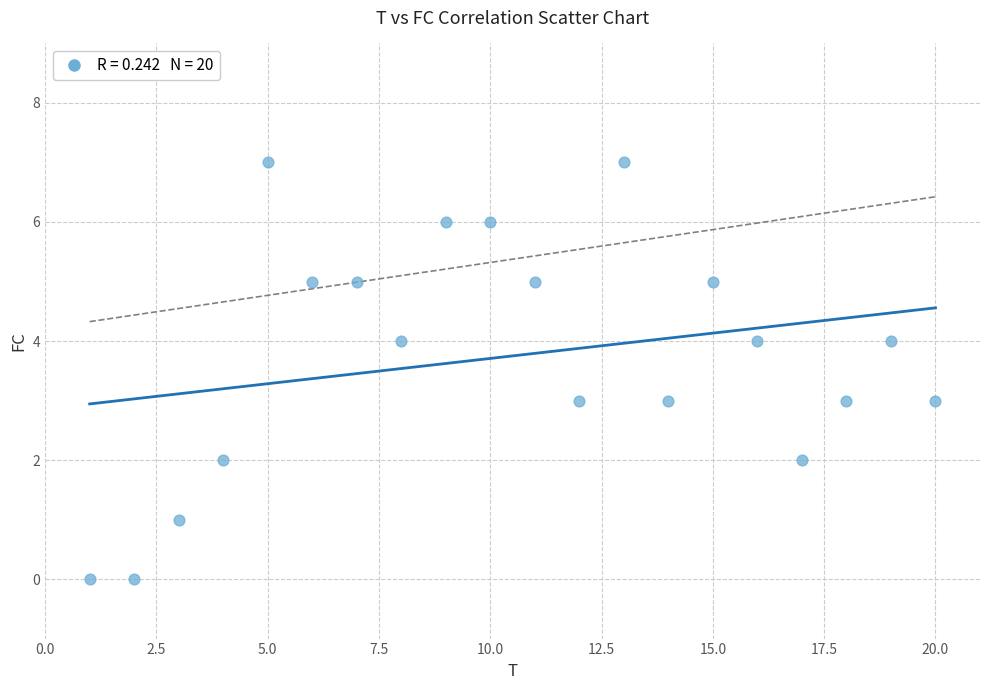

What is the range of X values (max minus min)?

19